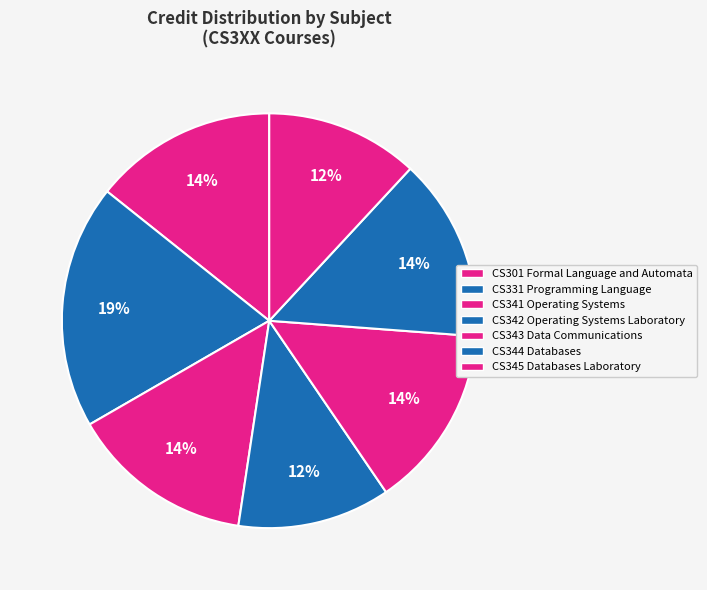

True or false: CS331 Programming Language accounts for 26% of the total.

False